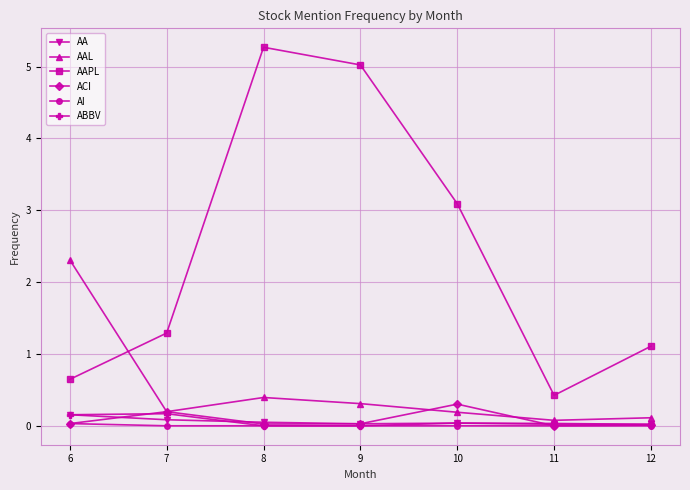

What is the maximum value shown in the chart?

5.3